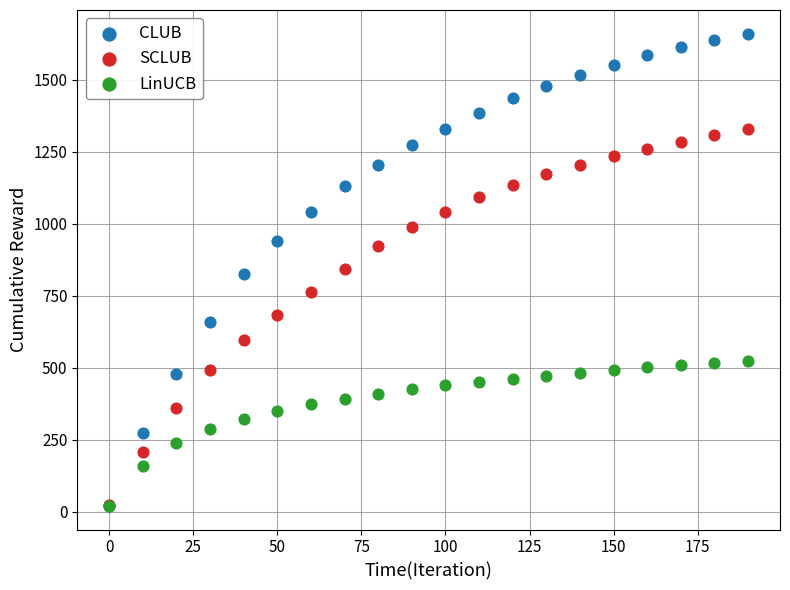

Which series contains the highest Y value?

CLUB